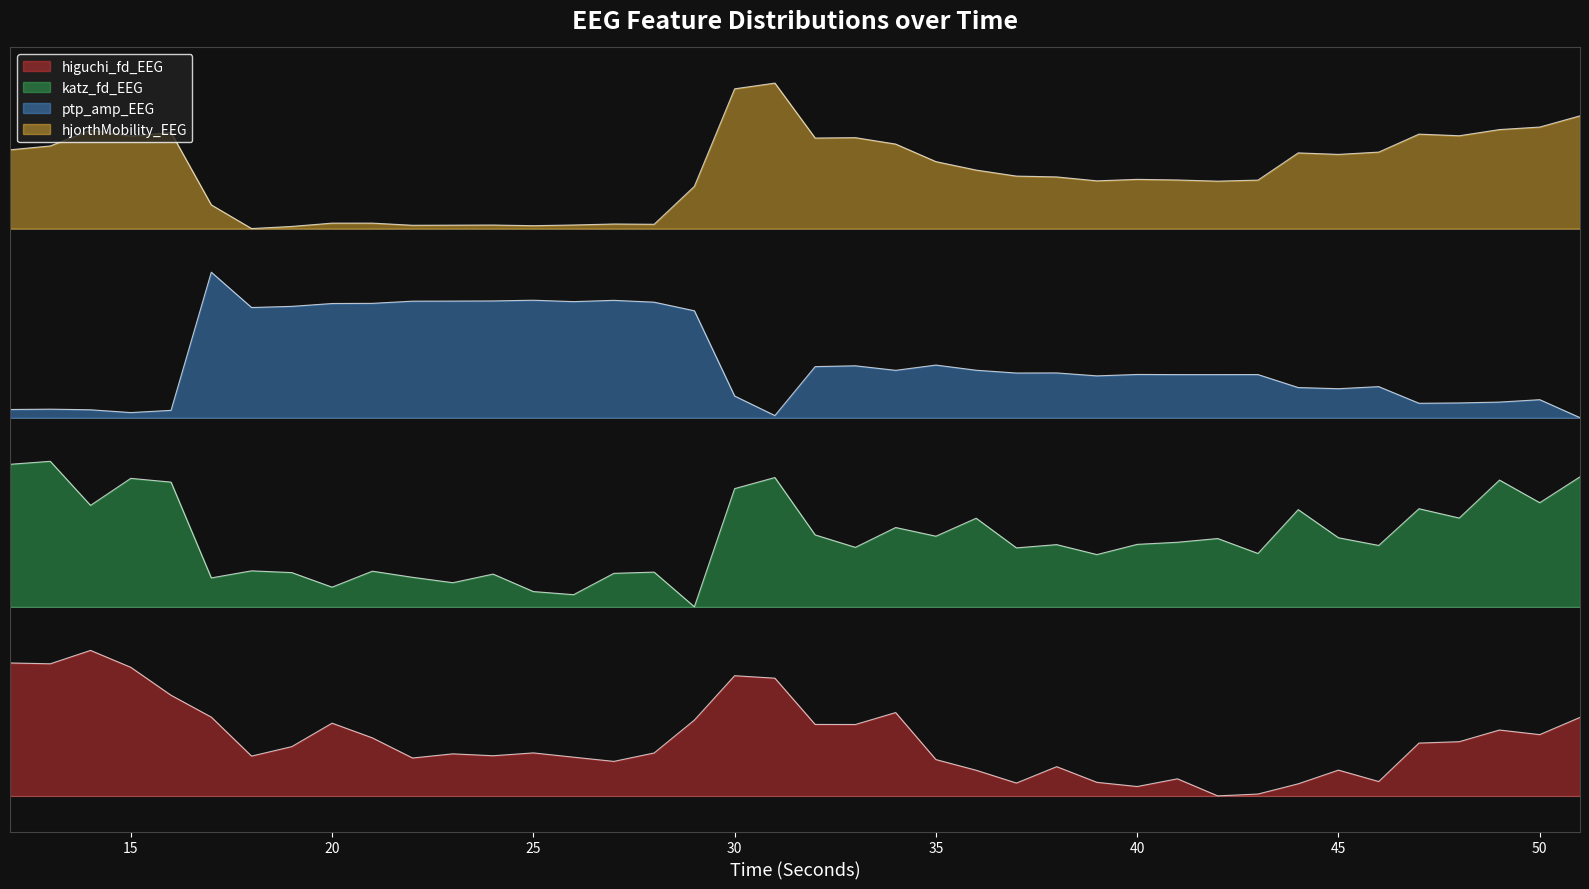

What is the value of the ptp_amp_EEG point at the 24th from the left?

3.0